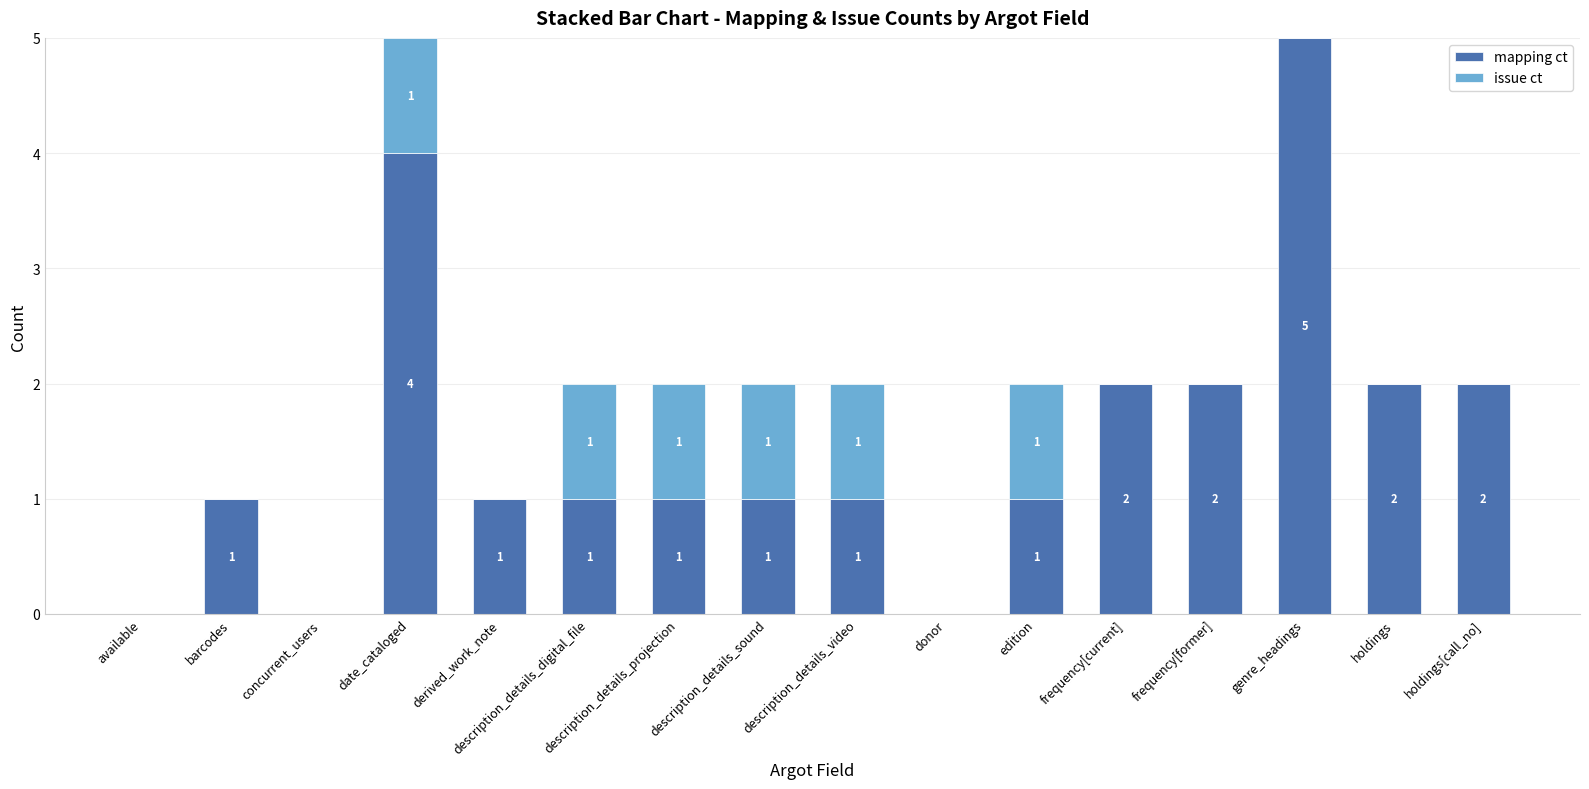

Is it true that mapping ct equals 0 at edition?

False